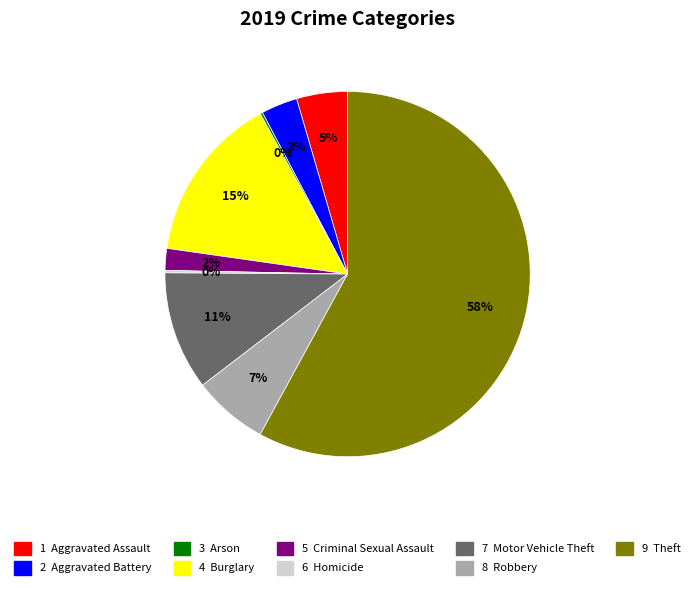

To the nearest percent, what is the average slice percentage?

11%